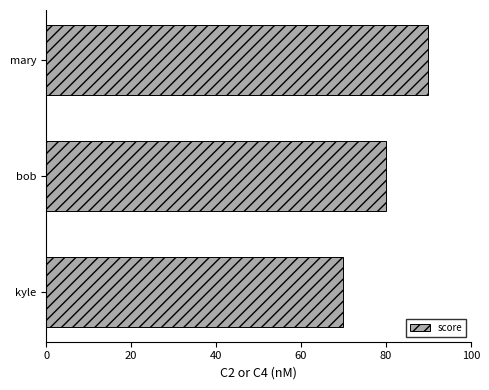

What is the change in value from bob to mary?

+10